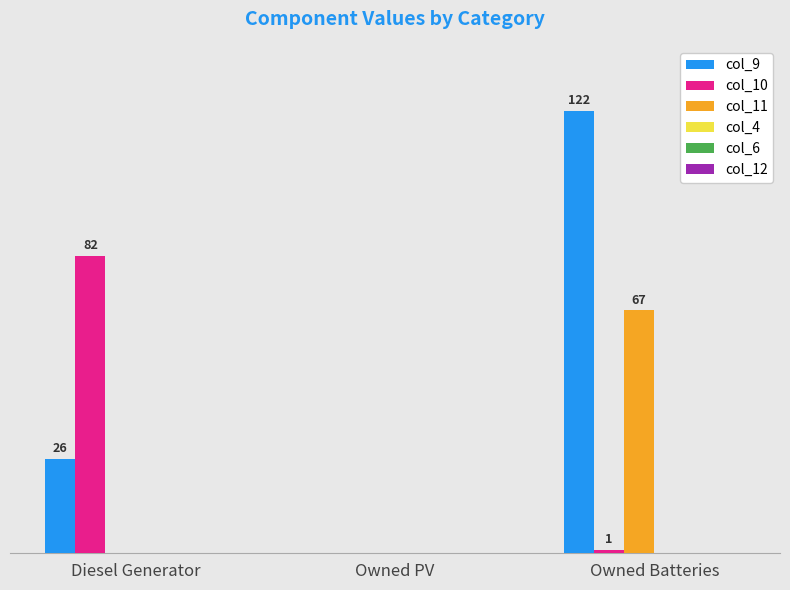

Which category has the highest value across all series?

Owned Batteries